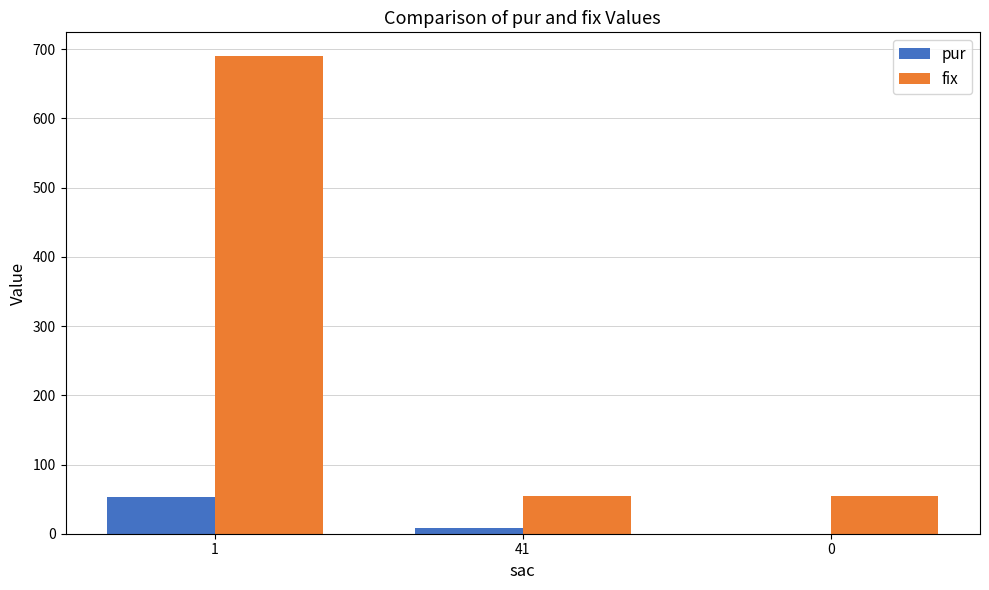

At which label is pur closest to 26?

41